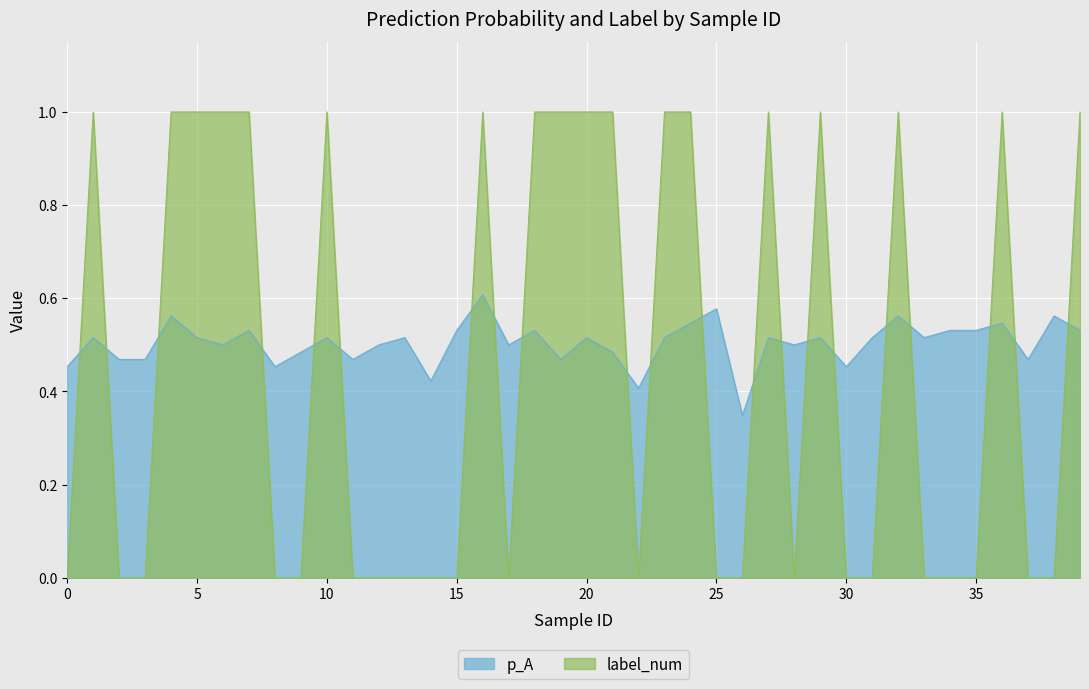

After their last crossing, which series has the higher values: p_A or label_num?

label_num